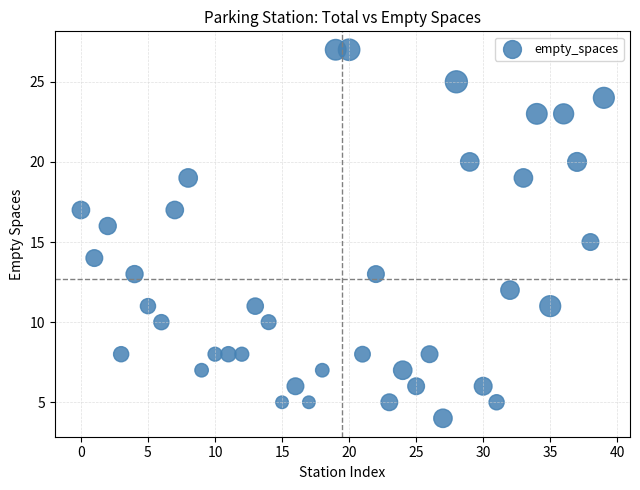

What is the range of Y values (max minus min)?

23